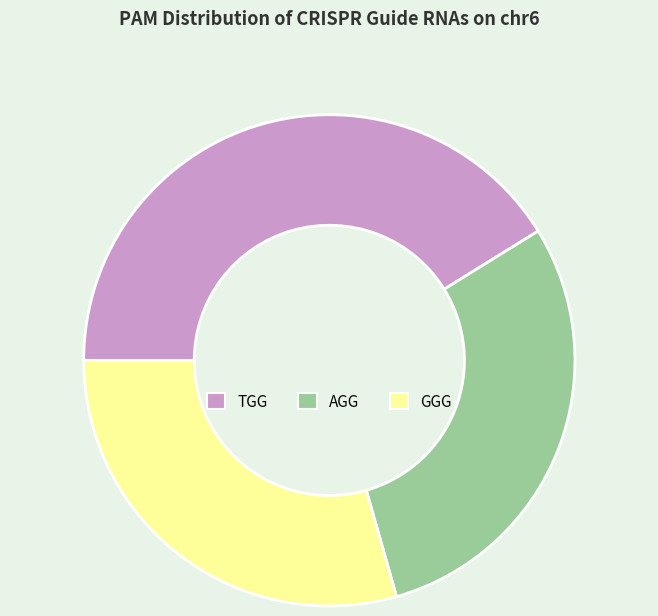

Between TGG and AGG, which is larger?

TGG